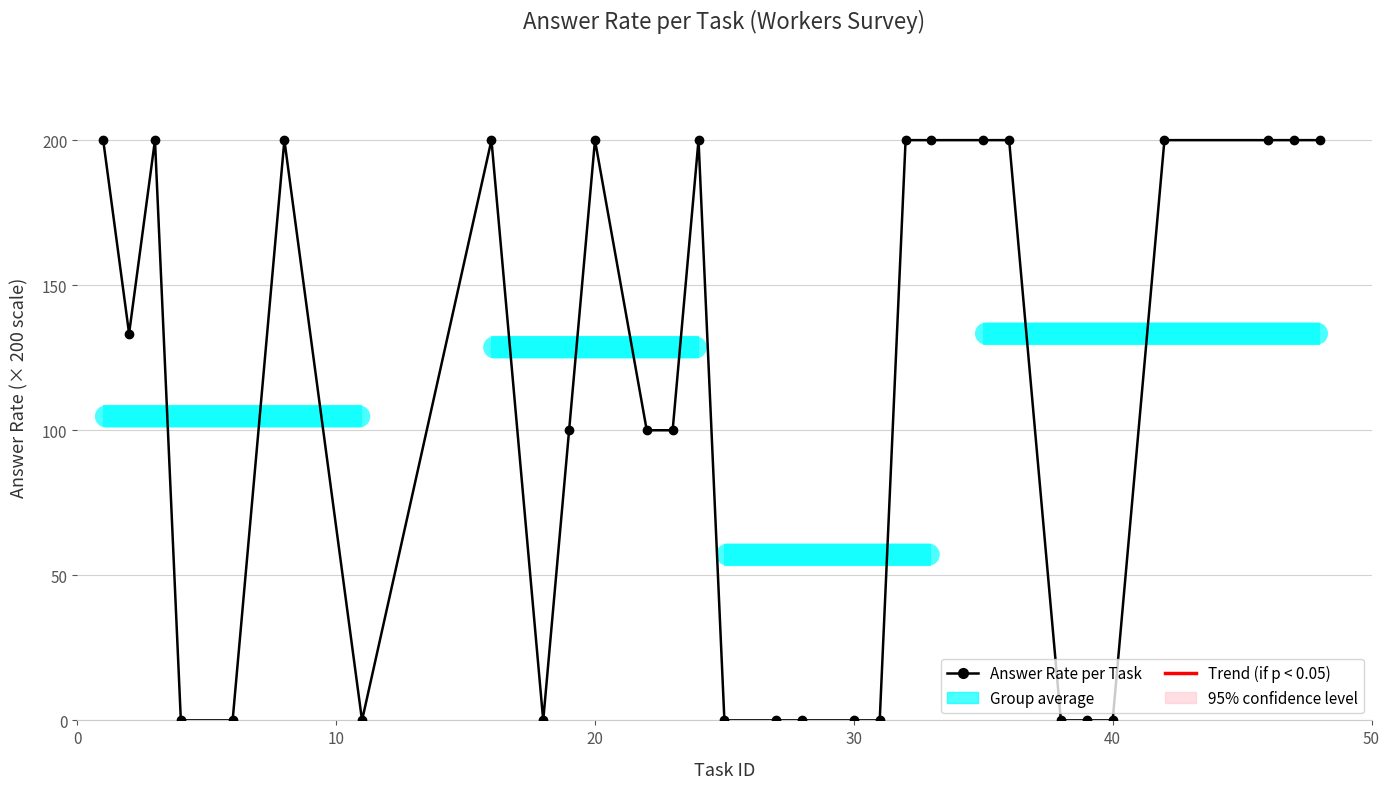

What is the difference between the maximum and minimum values?

200.0